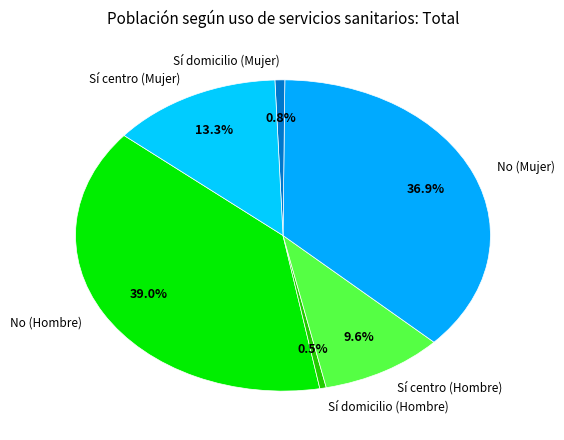

What is the largest slice in the pie chart?

No (Hombre)